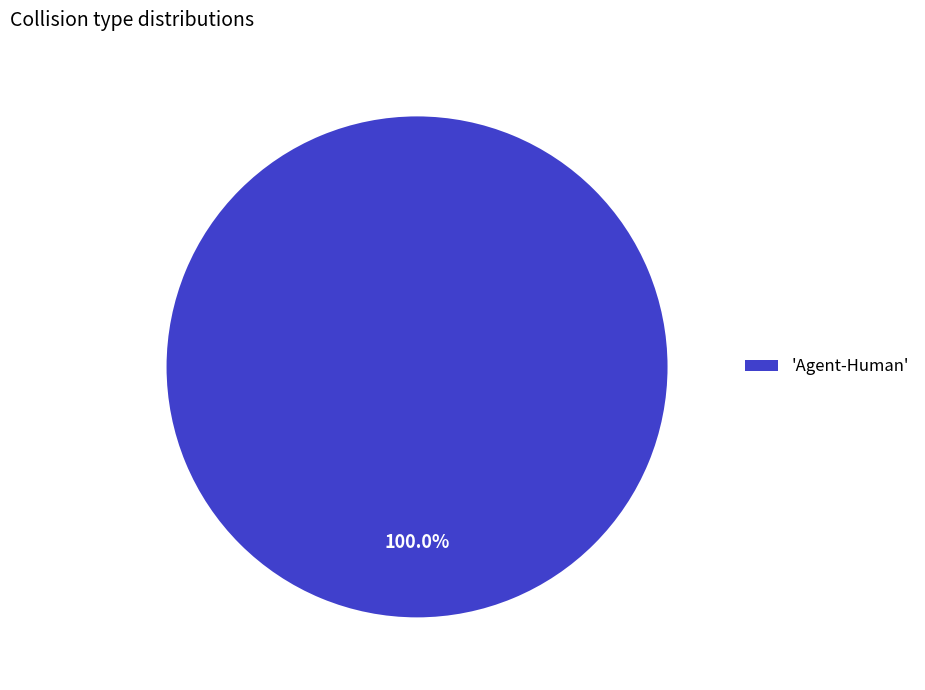

What is the majority slice?

'Agent-Human'